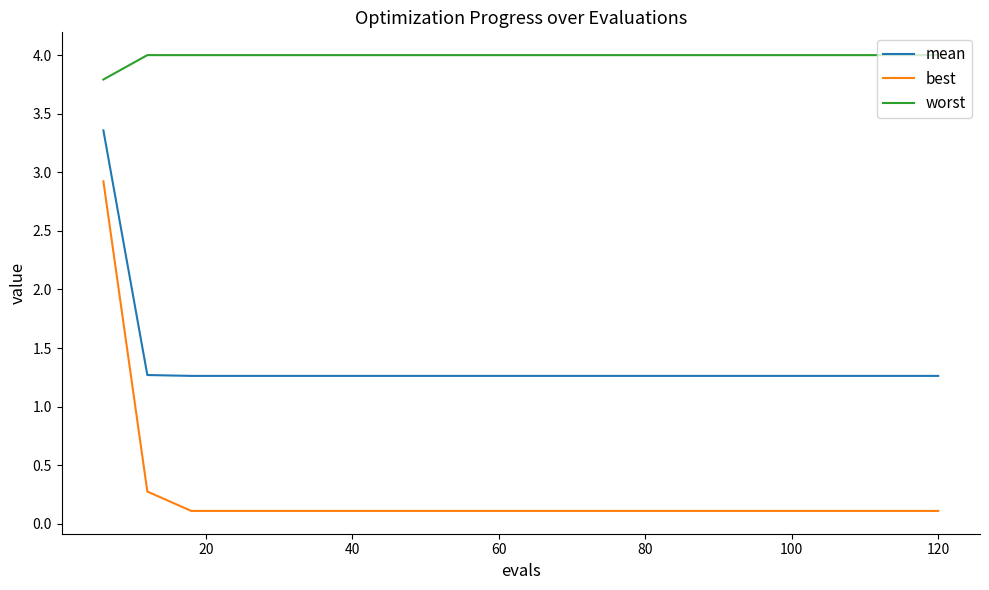

What are all the series names shown in the legend?

mean, best, worst